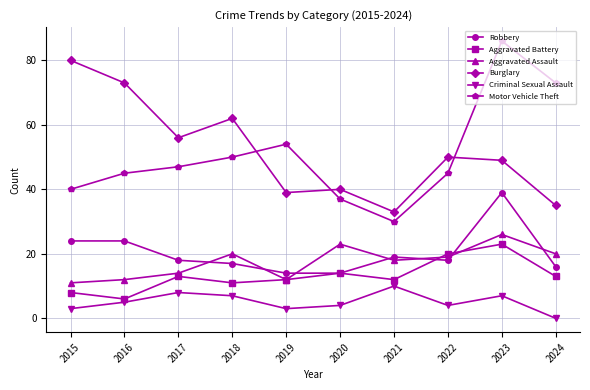

Reading right to left, transcribe all the data shown in this chart.

Robbery: 16	39	18	19	14	14	17	18	24	24
Aggravated Battery: 13	23	20	12	14	12	11	13	6	8
Aggravated Assault: 20	26	19	18	23	12	20	14	12	11
Burglary: 35	49	50	33	40	39	62	56	73	80
Criminal Sexual Assault: 0	7	4	10	4	3	7	8	5	3
Motor Vehicle Theft: 73	86	45	30	37	54	50	47	45	40